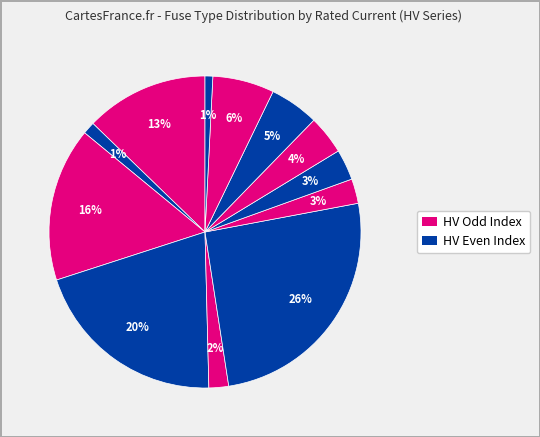

How many segments does this pie chart have?

12